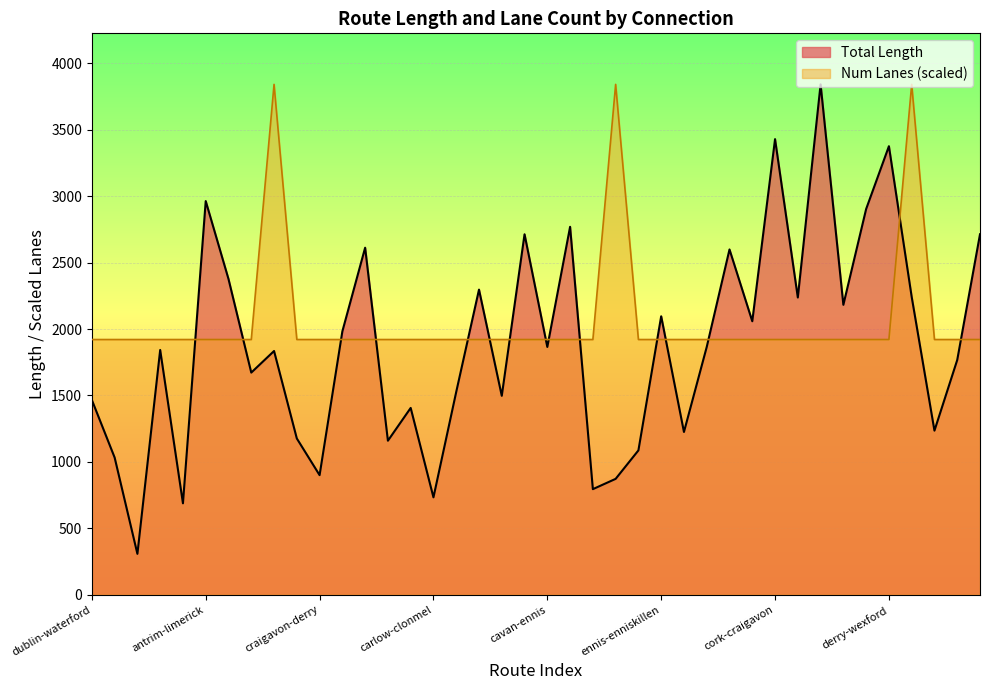

How many lines are shown in the chart?

2